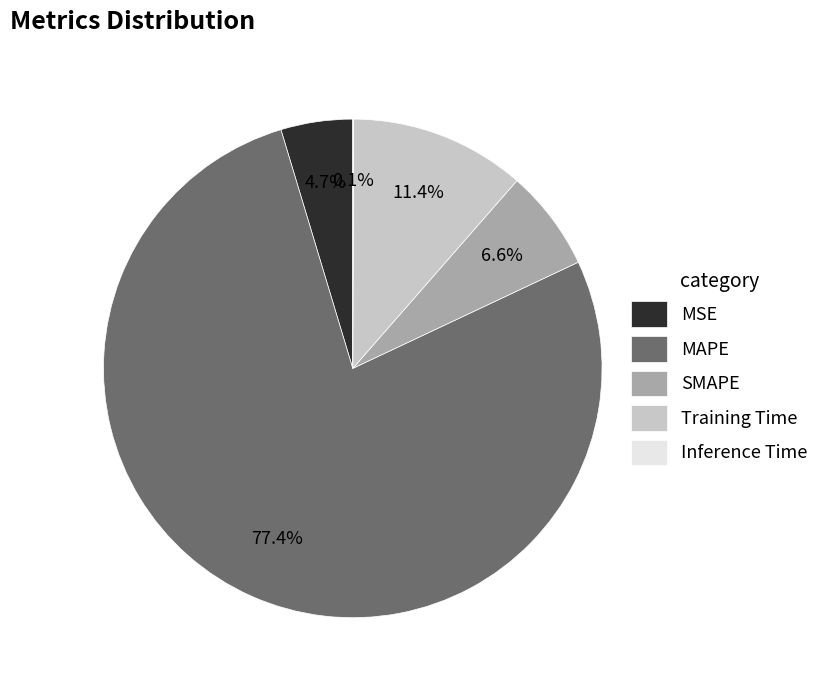

Is the sum of MAPE and Training Time greater than half?

Yes